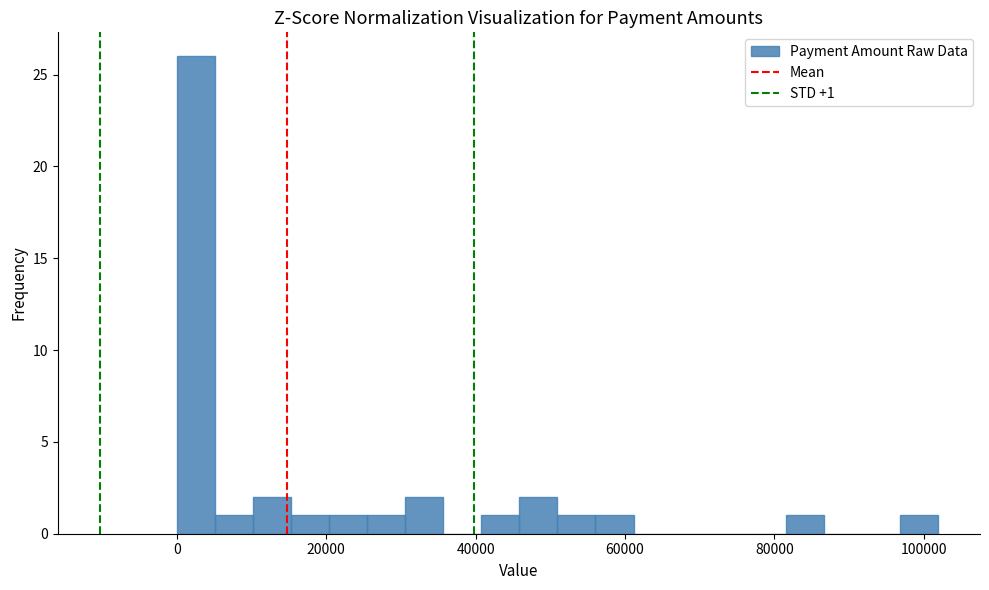

Read against the x-axis, roughly where is the centre of the tallest bar?

2000